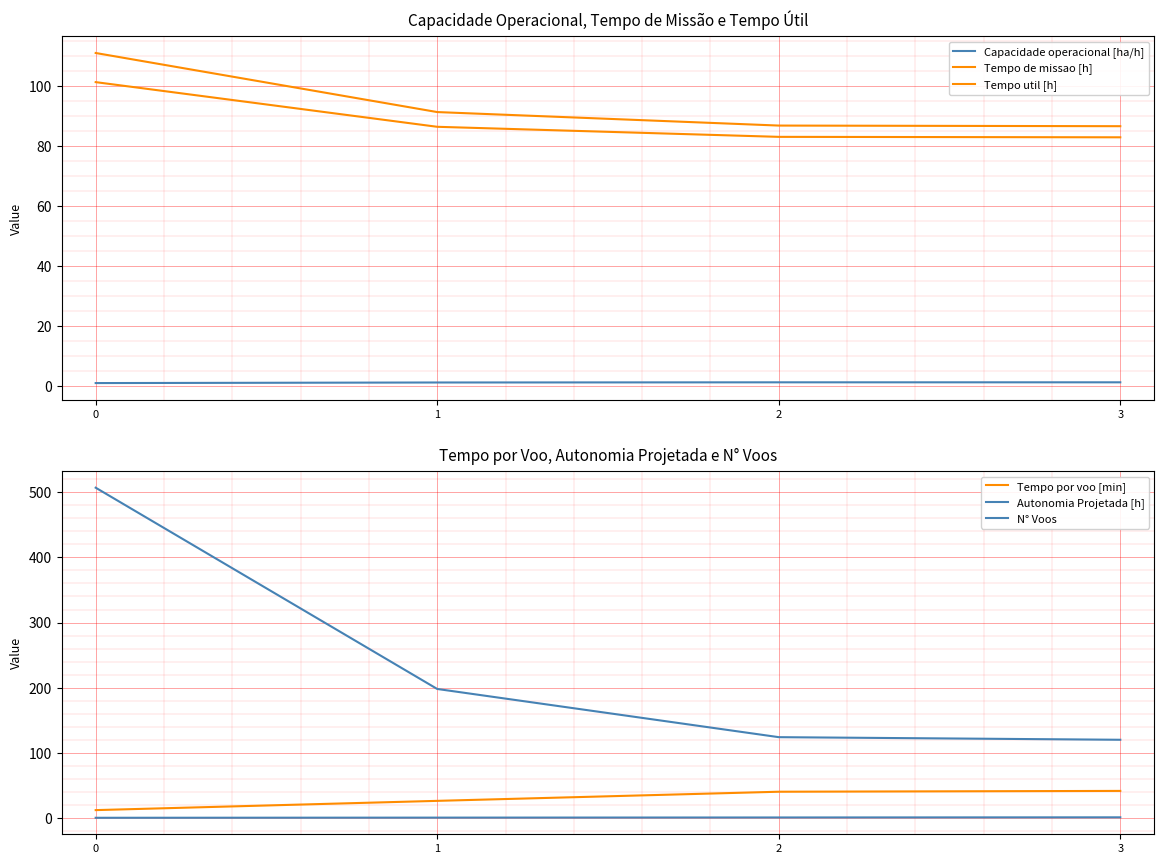

True or false: N° Voos and Tempo por voo [min] cross at least once.

False